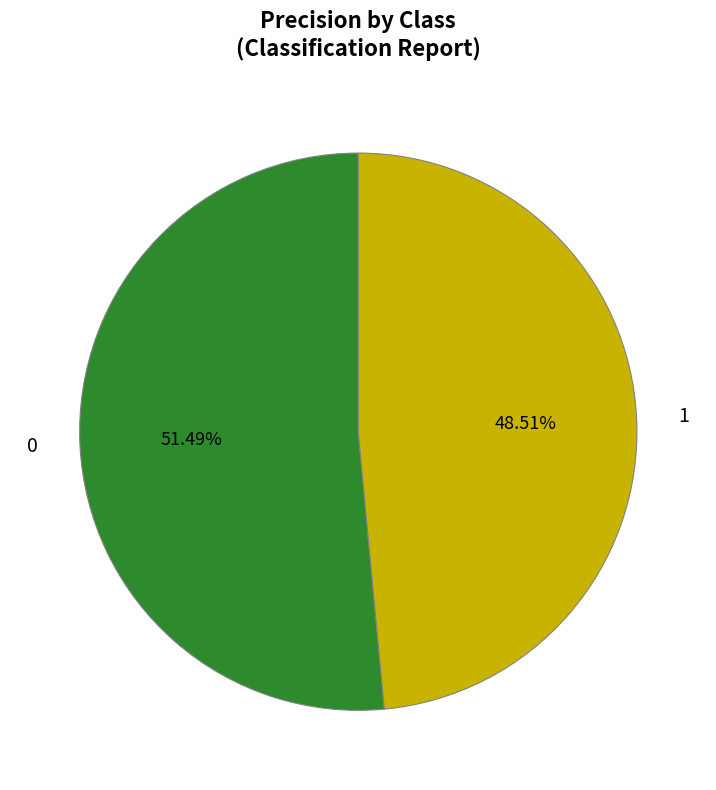

How many slices are in this pie chart?

2